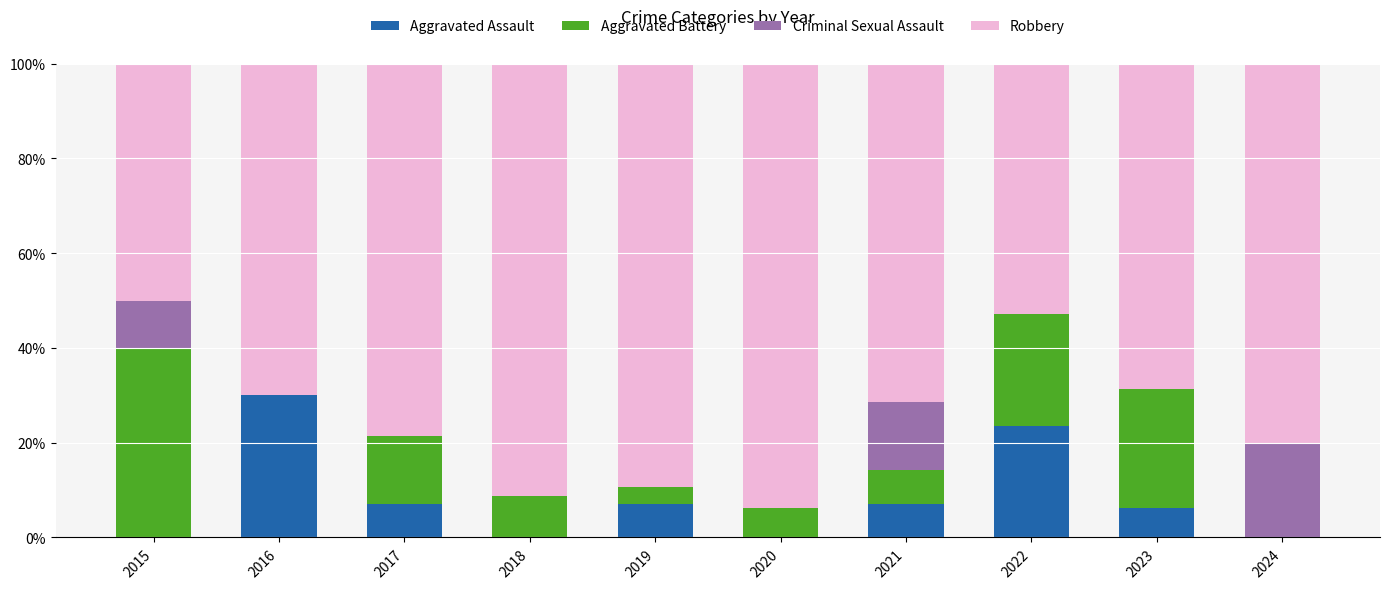

How many values in the Aggravated Assault series exceed 7?

5